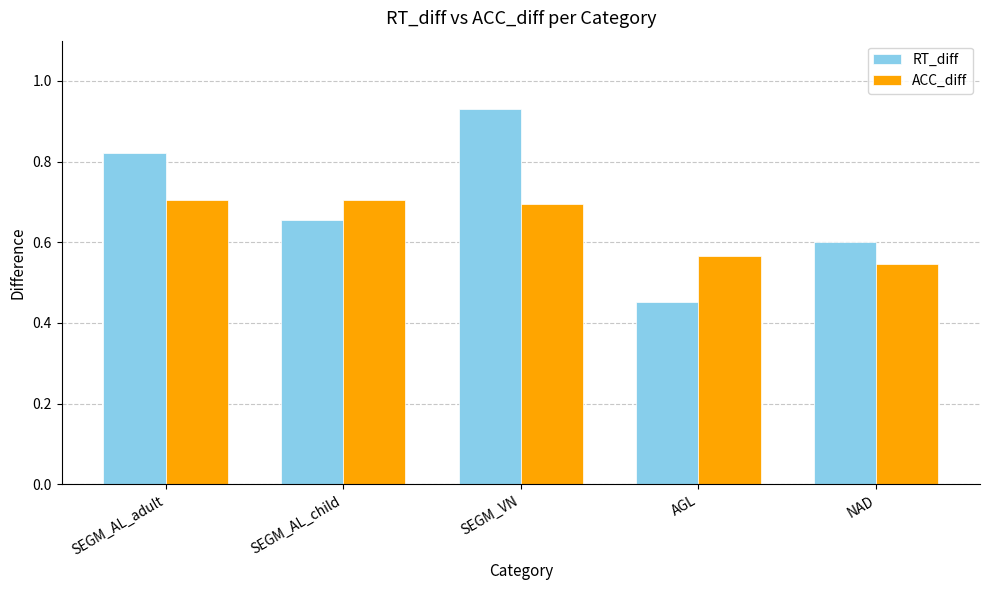

List the series in order of their overall mean, lowest first.

ACC_diff, RT_diff